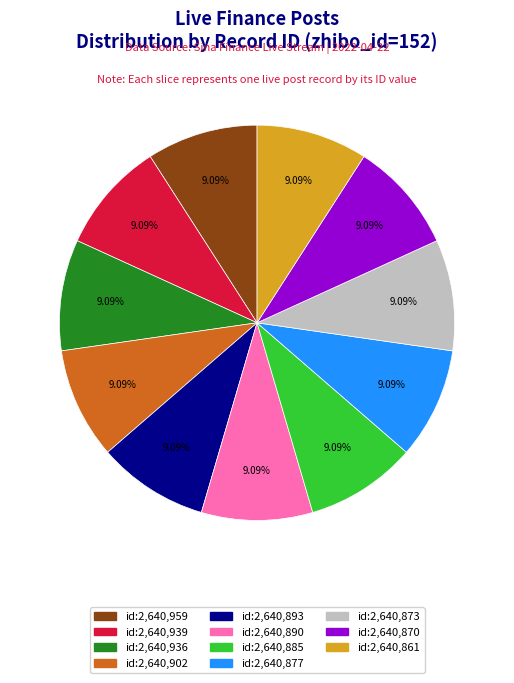

Is there a majority slice in this chart?

No